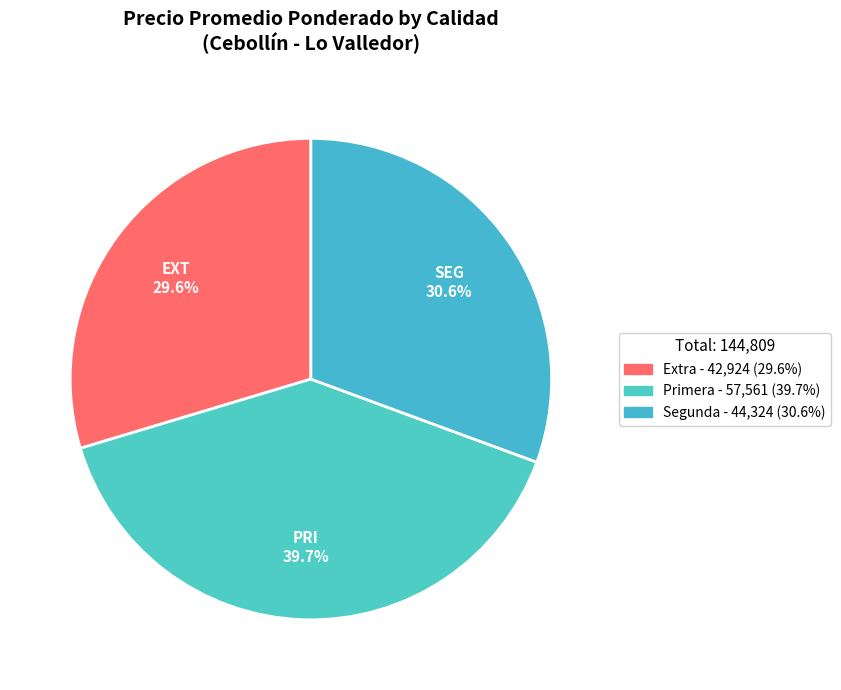

To the nearest percent, what is the average slice percentage?

33%